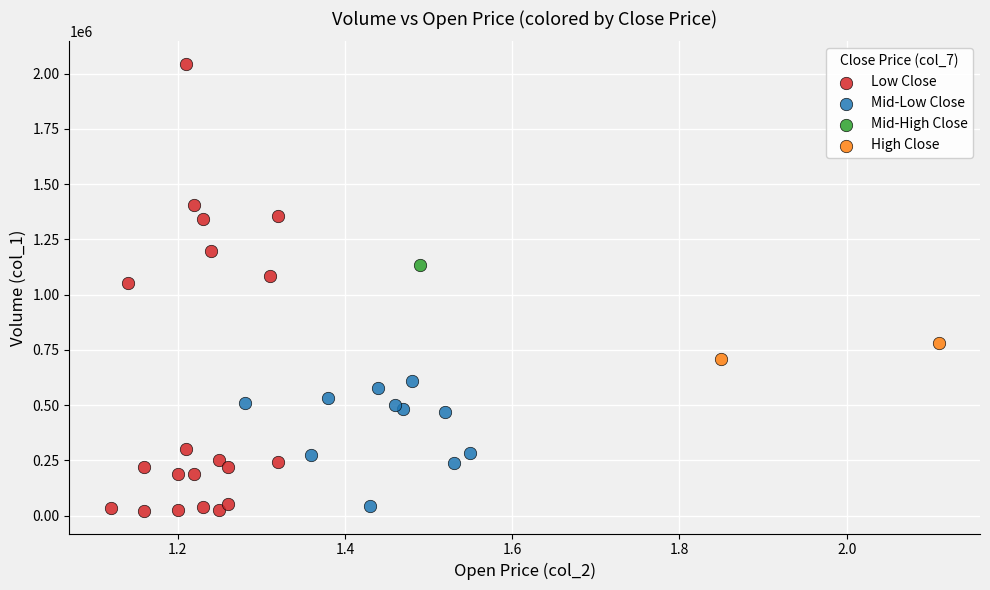

What are all the series names shown in the legend?

Low Close, Mid-Low Close, Mid-High Close, High Close